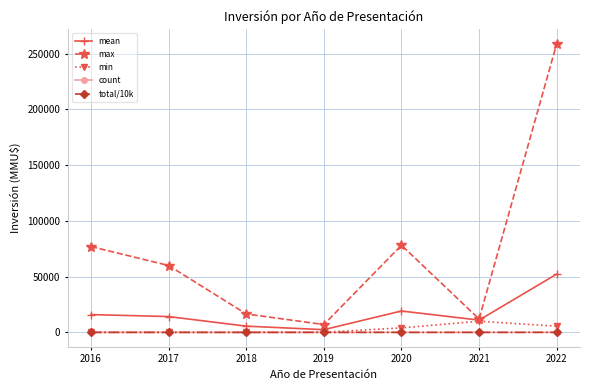

True or false: max and total/10k cross at least once.

False